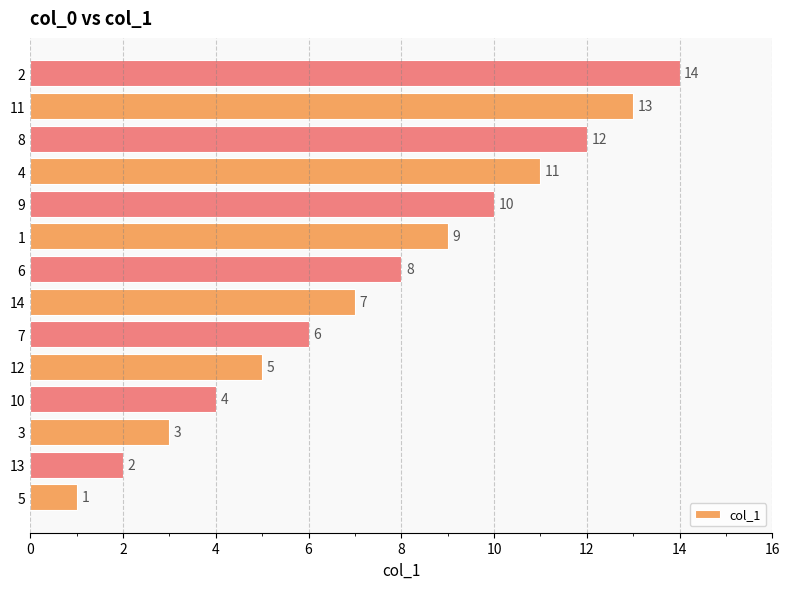

What is the difference between the values at 10 and 2?

10